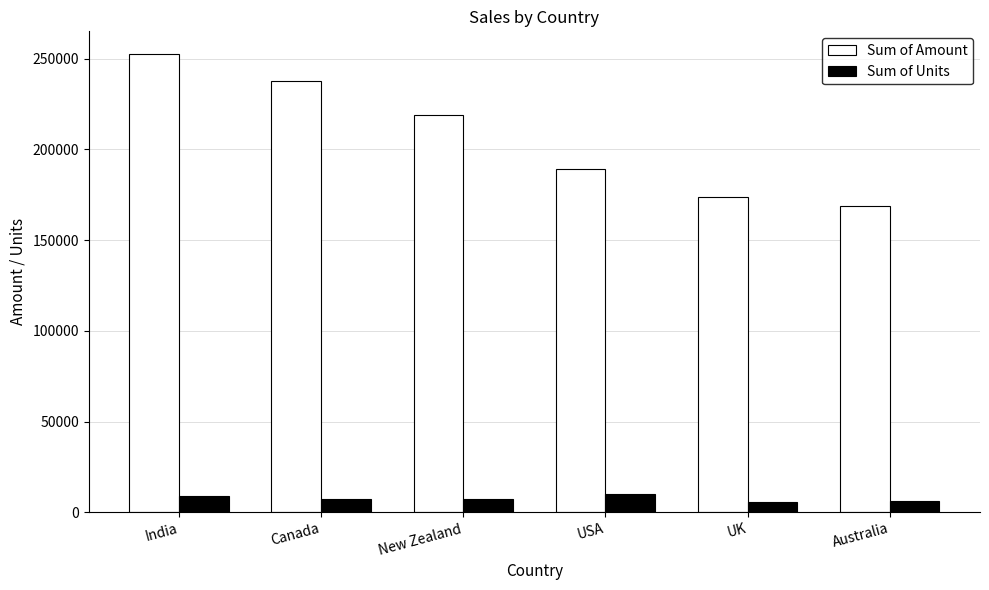

What is the difference between the maximum and second lowest values in the Sum of Units series?

3894